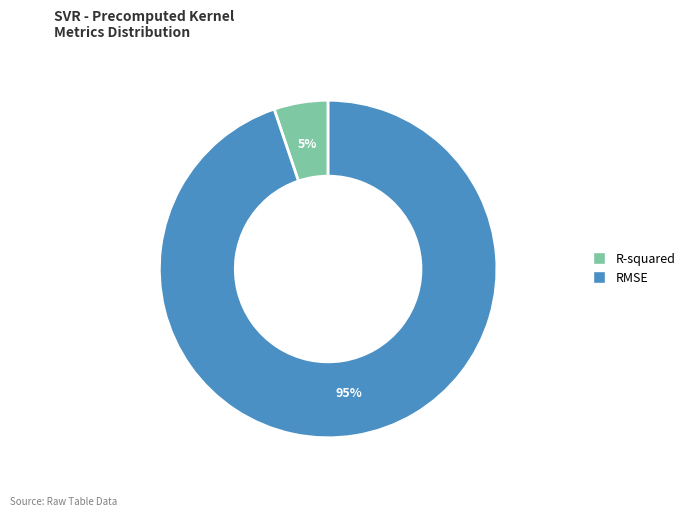

Do RMSE and R-squared together represent more than half of the pie?

Yes